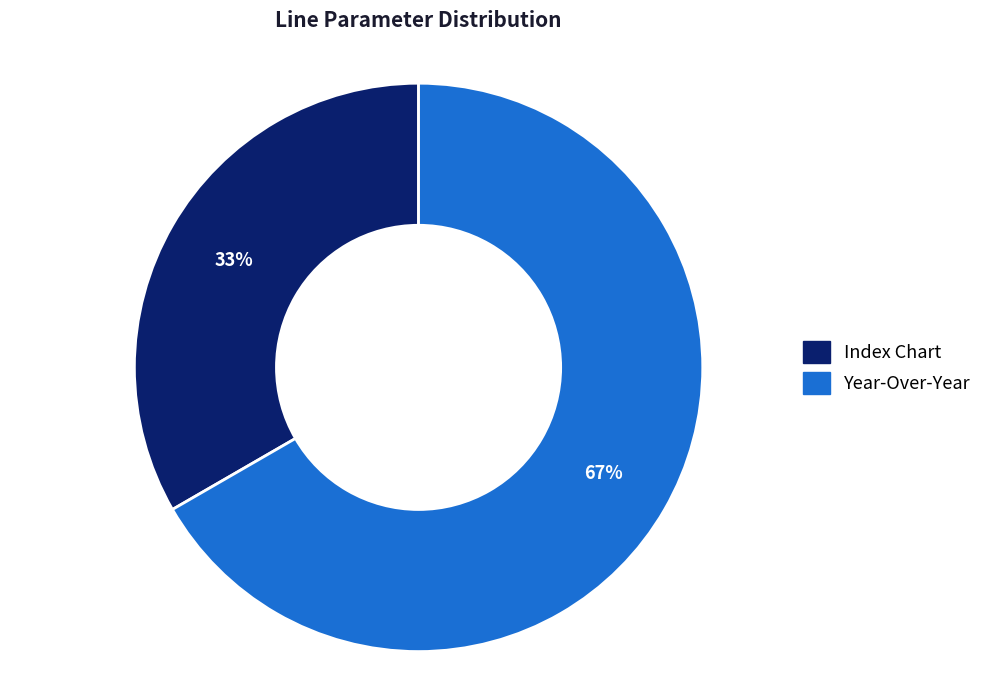

Approximately how many times larger is the value at Year-Over-Year compared to Index Chart?

2.0